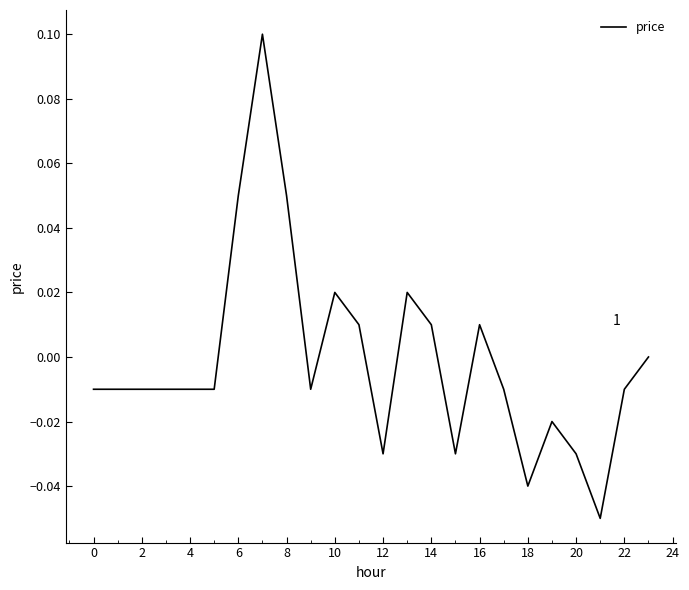

What is the maximum value shown in the chart?

0.1